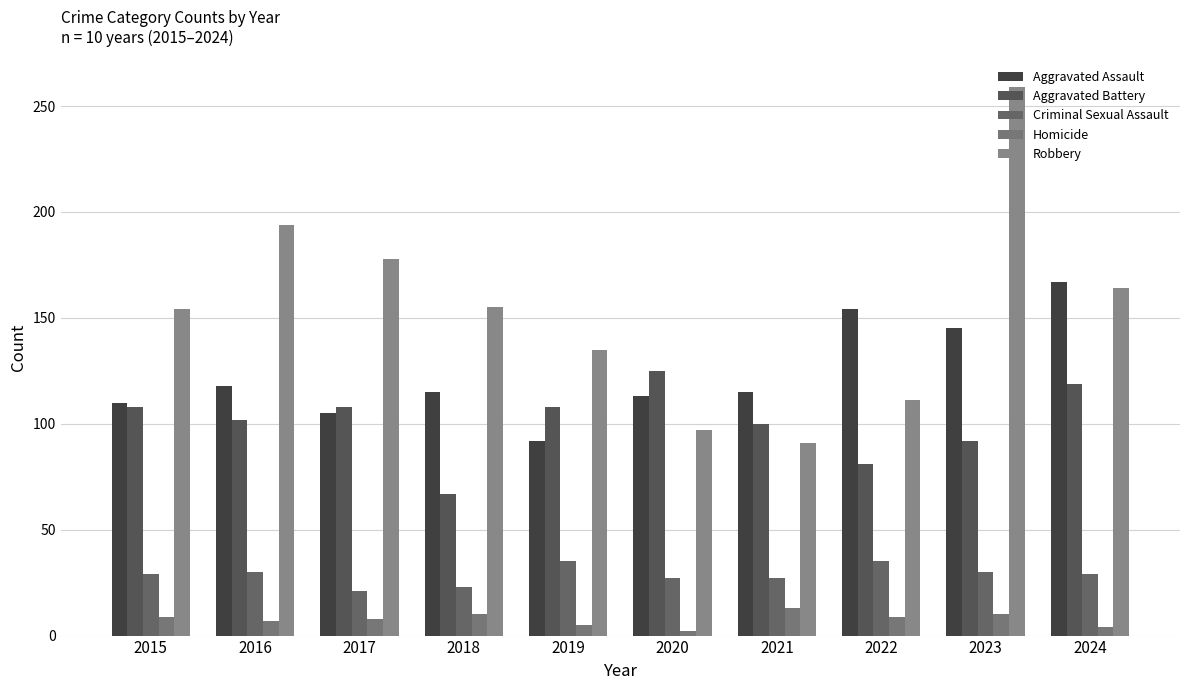

At which label does Aggravated Battery first exceed 108?

2020